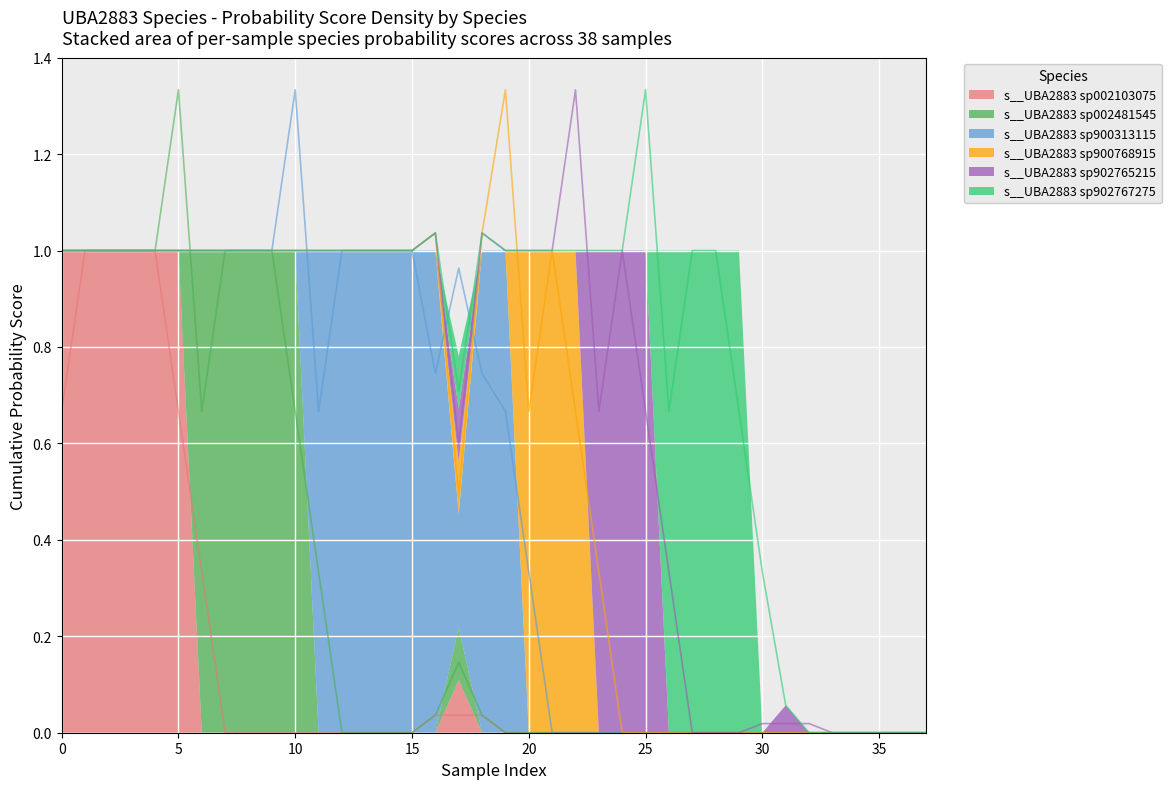

What is the difference between the second highest and minimum values in the s__UBA2883 sp002103075 series?

1.0